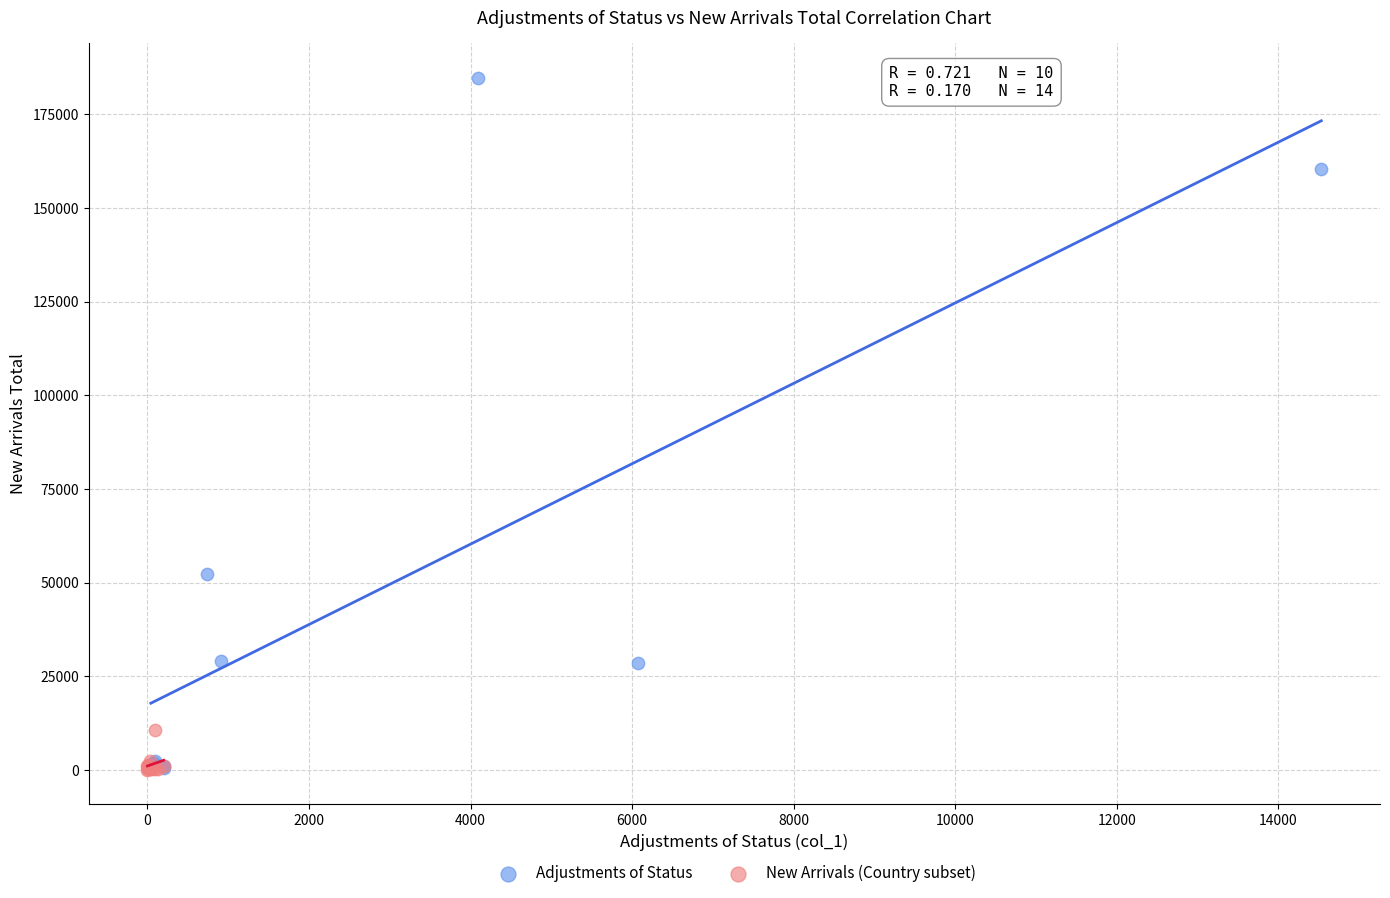

Which series contains the highest Y value?

Adjustments of Status